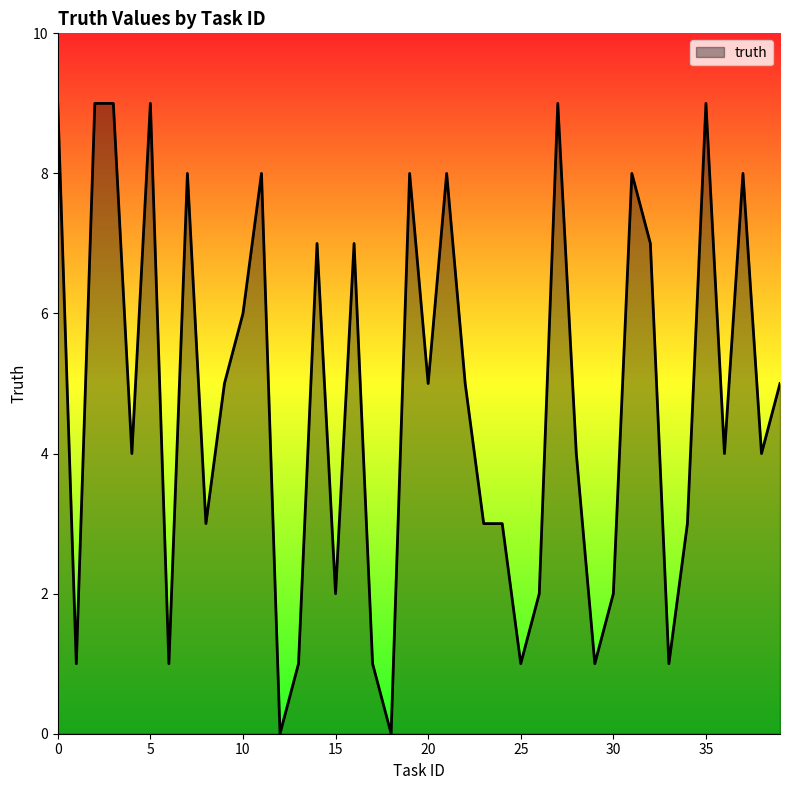

What is the maximum value shown in the chart?

9